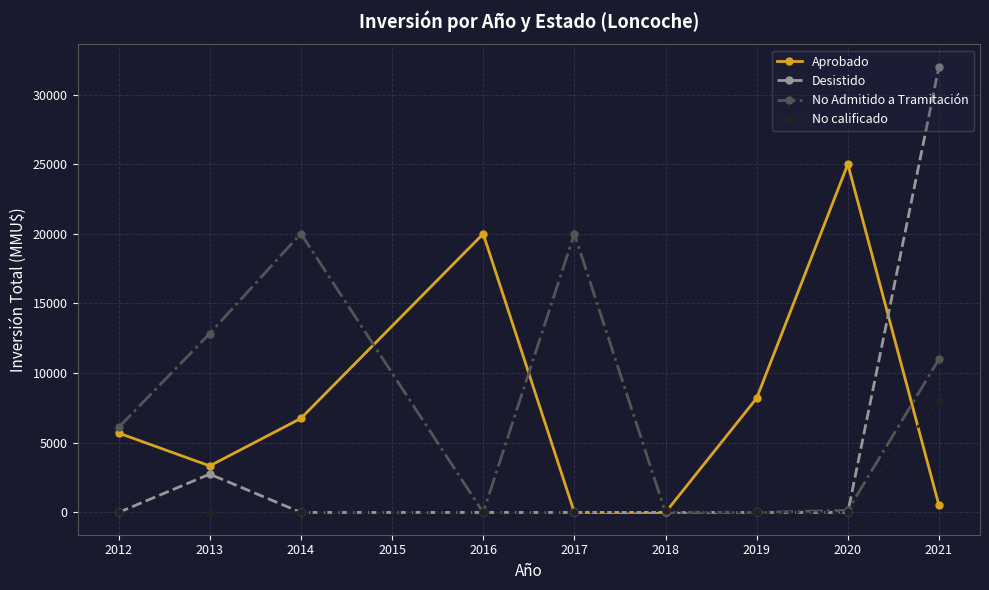

How many data points in No calificado are above 0?

2